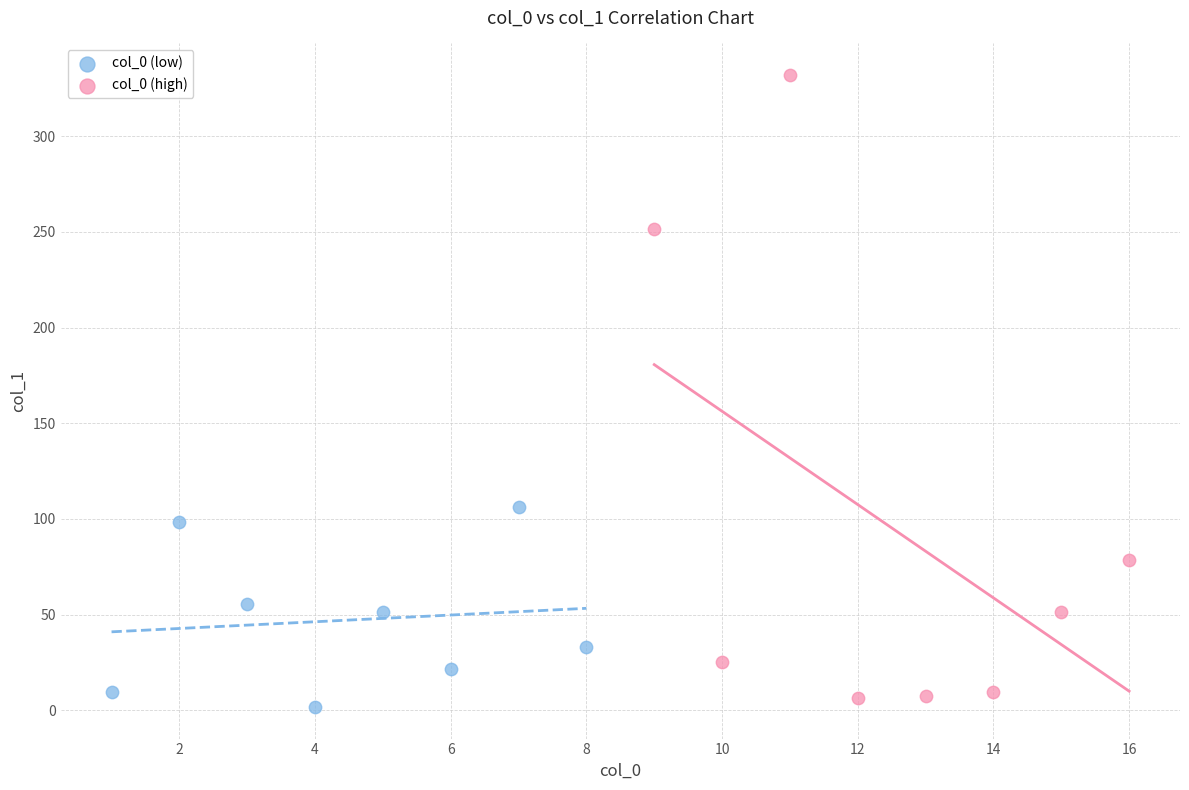

Which series reaches the minimum Y coordinate?

col_0 (low)